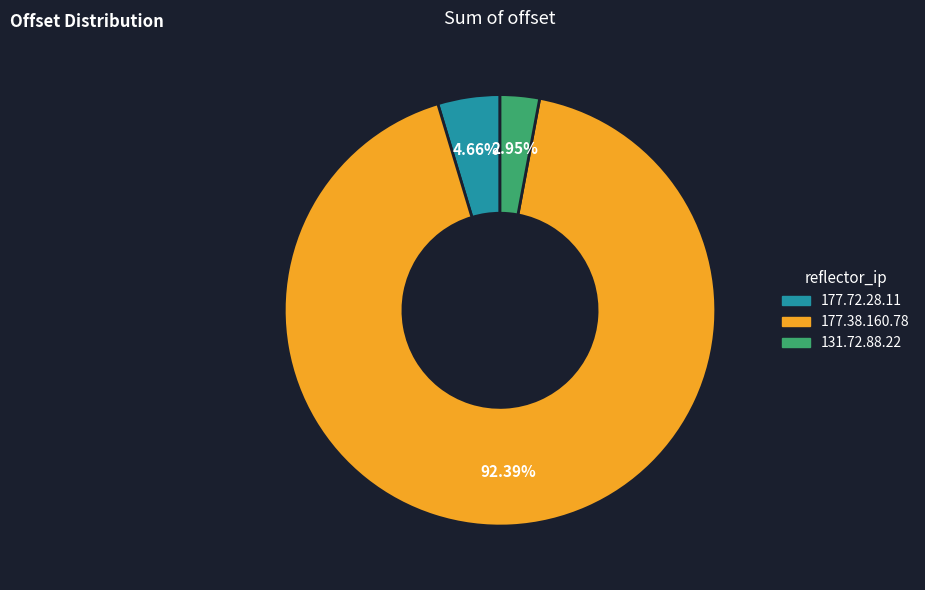

To the nearest percent, what is the difference between the largest and smallest slice percentages?

89%